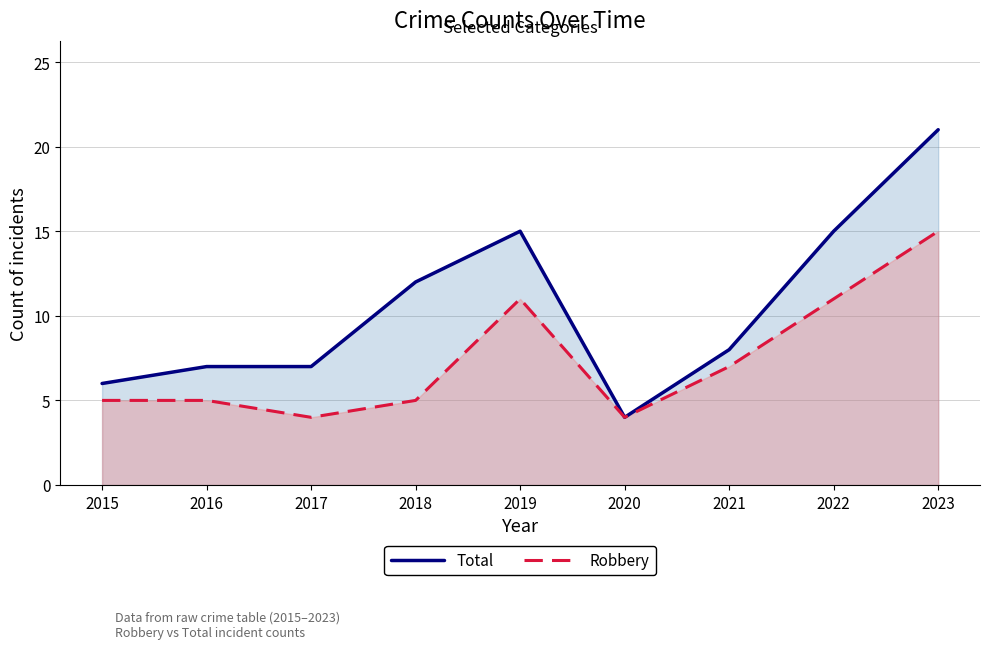

Where is the first local maximum for Robbery?

2019